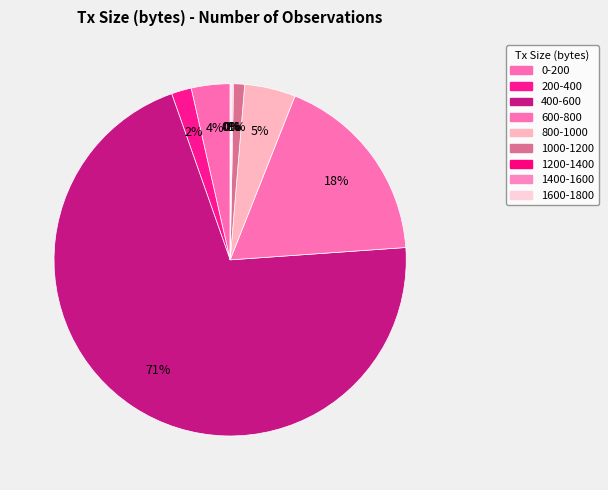

Rank the categories by value from highest to lowest.

400-600, 600-800, 800-1000, 0-200, 200-400, 1000-1200, 1200-1400, 1400-1600, 1600-1800